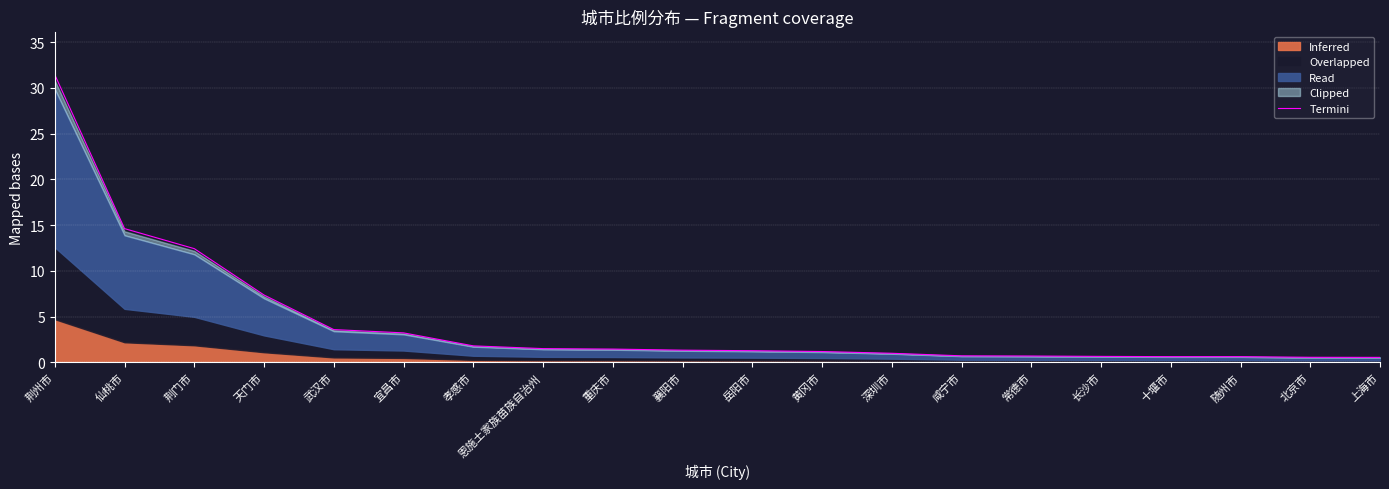

Reading right to left, what are all the values shown in this chart?

0.5	0.6	0.6	0.6	0.7	0.7	0.7	1.0	1.2	1.3	1.3	1.4	1.5	1.8	3.2	3.6	7.4	12.4	14.6	31.4